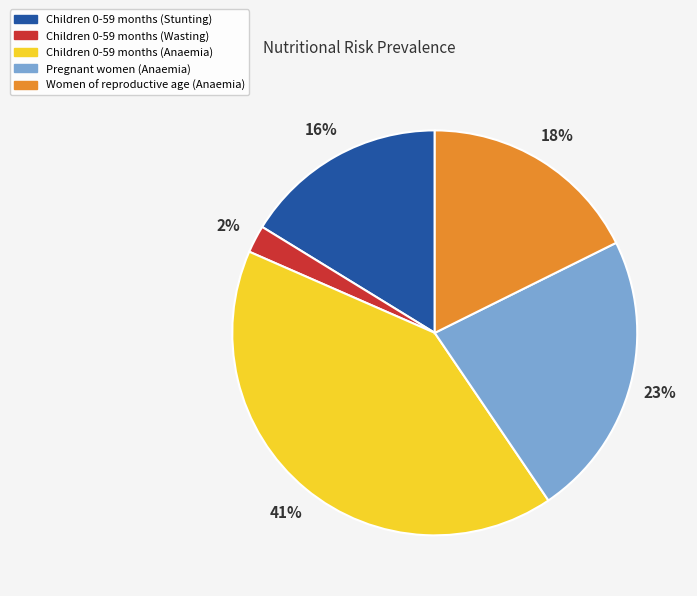

Combined, do Children 0-59 months (Stunting) and Children 0-59 months (Anaemia) account for over 50%?

Yes